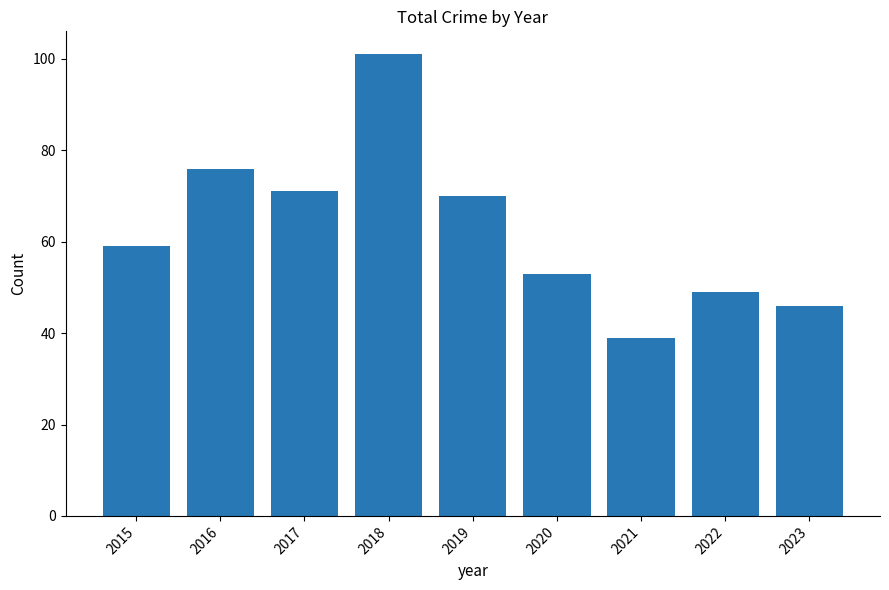

Are the bars grouped side by side (vs. stacked)?

No